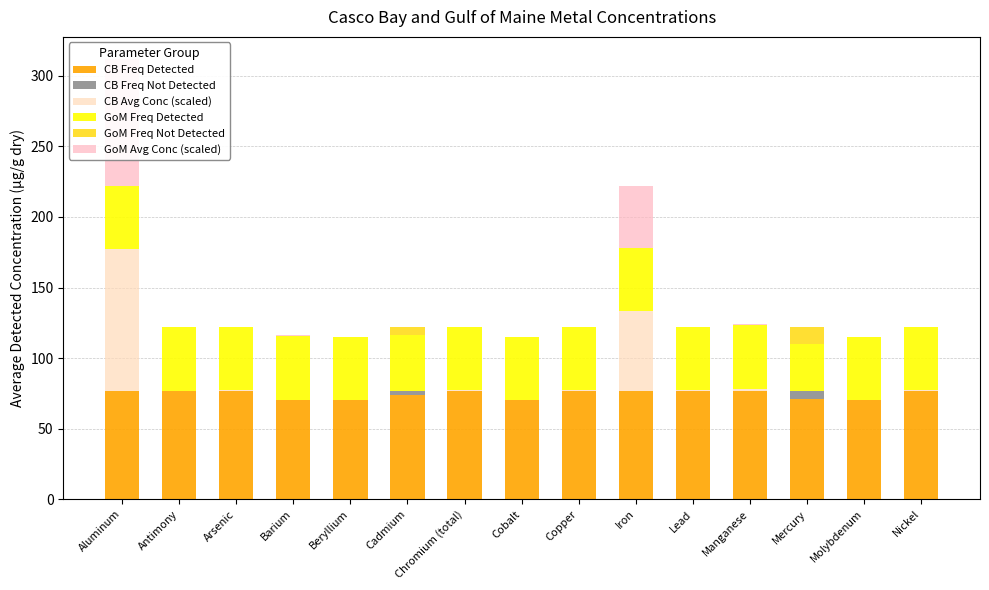

Reading left to right, transcribe all the data shown in this chart.

CB Freq Detected: 77.0	77.0	77.0	70.0	70.0	74.0	77.0	70.0	77.0	77.0	77.0	77.0	71.0	70.0	77.0
CB Freq Not Detected: 0.0	0.0	0.0	0.0	0.0	3.0	0.0	0.0	0.0	0.0	0.0	0.0	6.0	0.0	0.0
CB Avg Conc (scaled): 100.0	0.0	0.0	0.6	0.0	0.0	0.1	0.0	0.0	56.0	0.1	1.1	0.0	0.0	0.0
GoM Freq Detected: 45.0	45.0	45.0	45.0	45.0	39.0	45.0	45.0	45.0	45.0	45.0	45.0	33.0	45.0	45.0
GoM Freq Not Detected: 0.0	0.0	0.0	0.0	0.0	6.0	0.0	0.0	0.0	0.0	0.0	0.0	12.0	0.0	0.0
GoM Avg Conc (scaled): 90.0	0.0	0.0	0.6	0.0	0.0	0.1	0.0	0.0	44.0	0.1	0.8	0.0	0.0	0.0